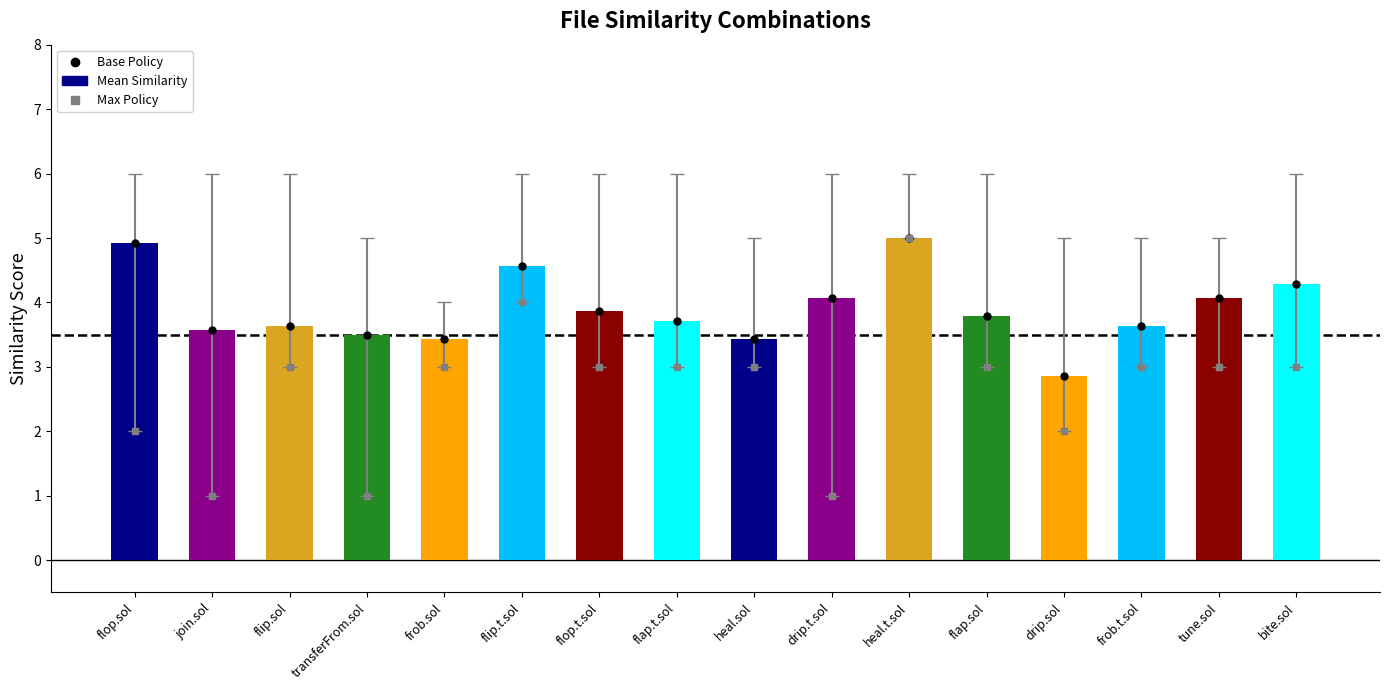

What is the change in value from flop.sol to heal.t.sol?

+0.1